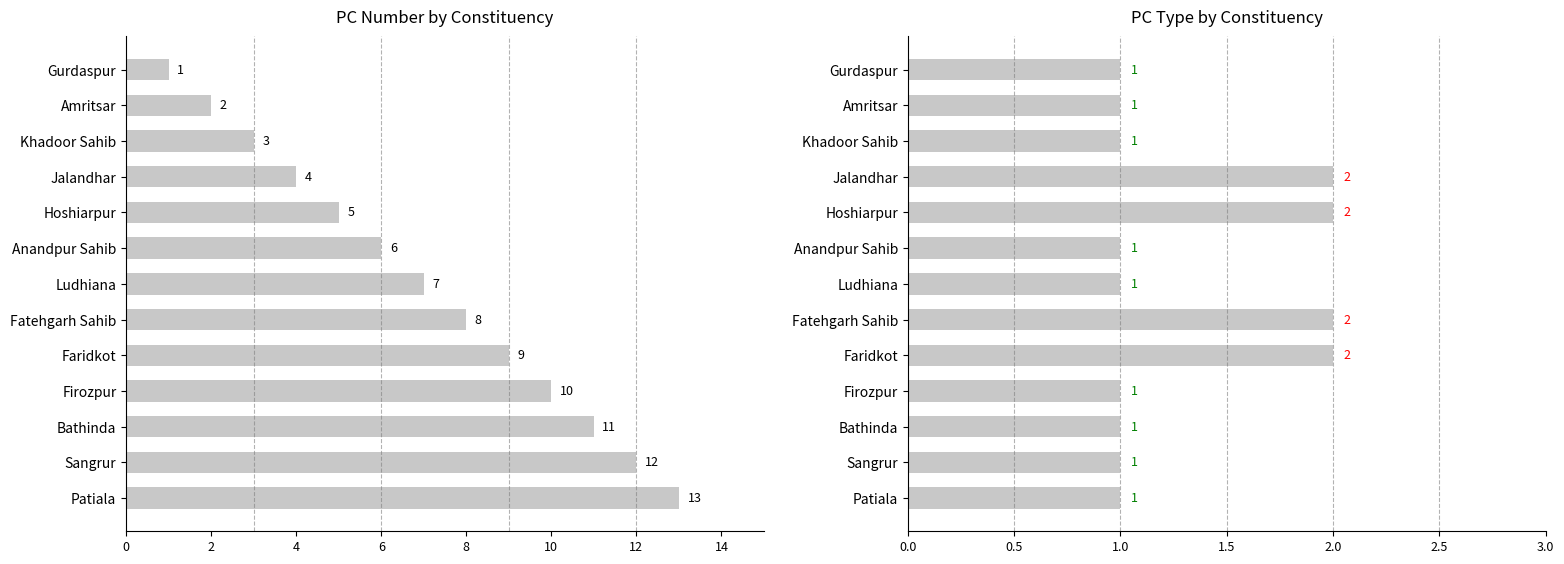

How many groups of bars are there?

13